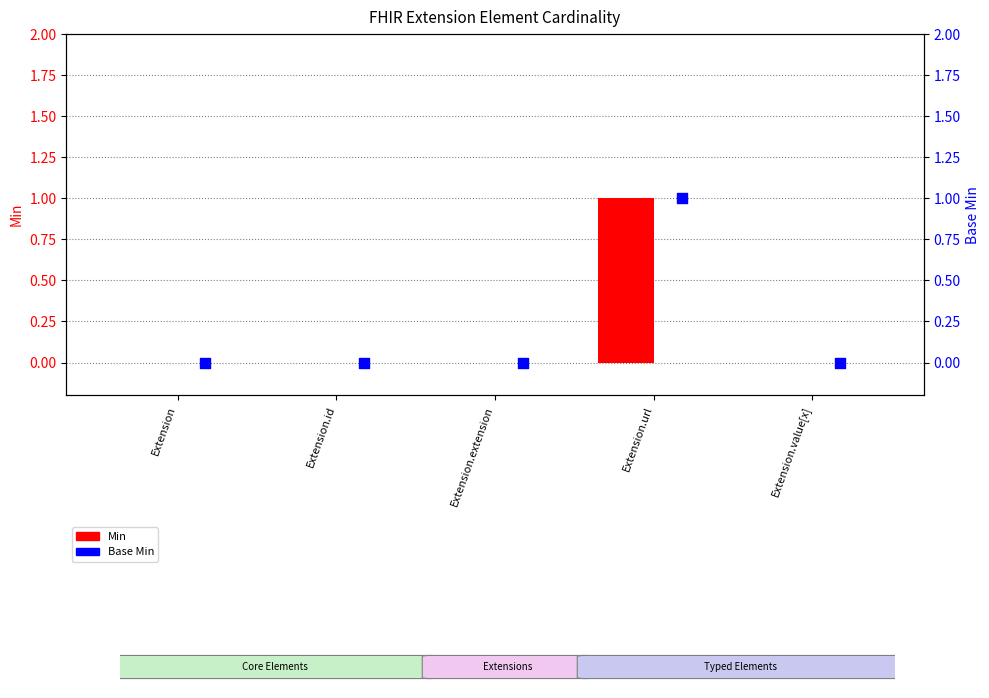

Which series has the largest total across all categories?

Min